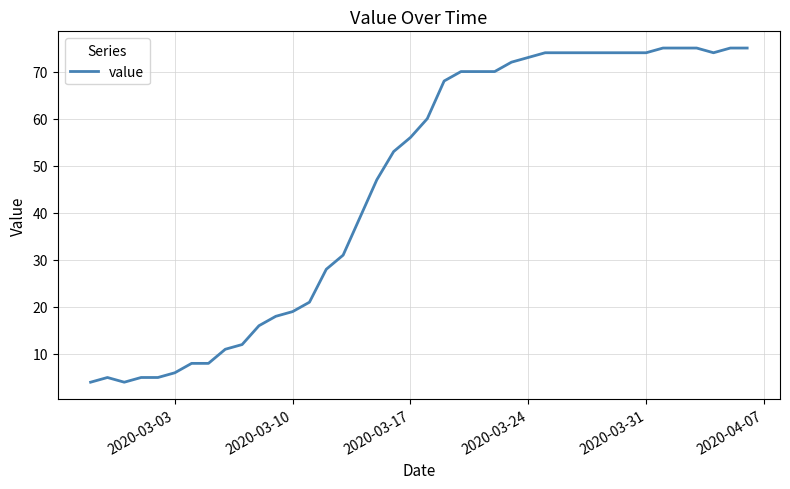

What is the average value?

46